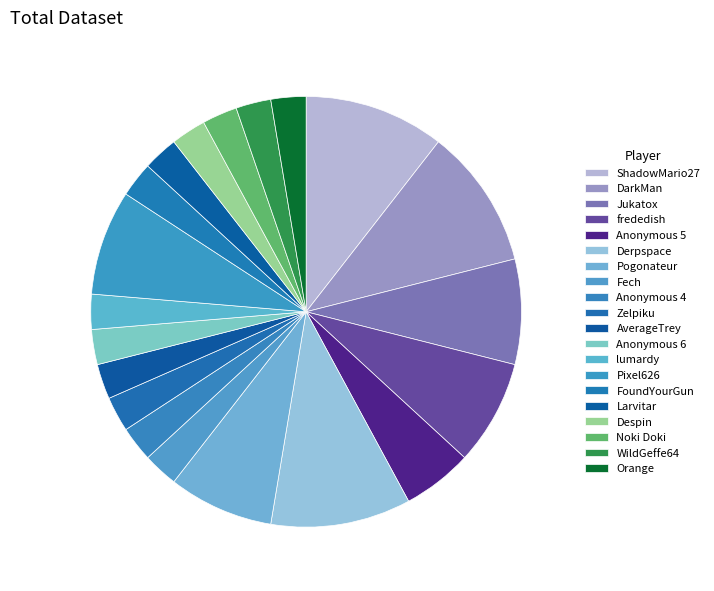

Count the number of slices in the pie.

20